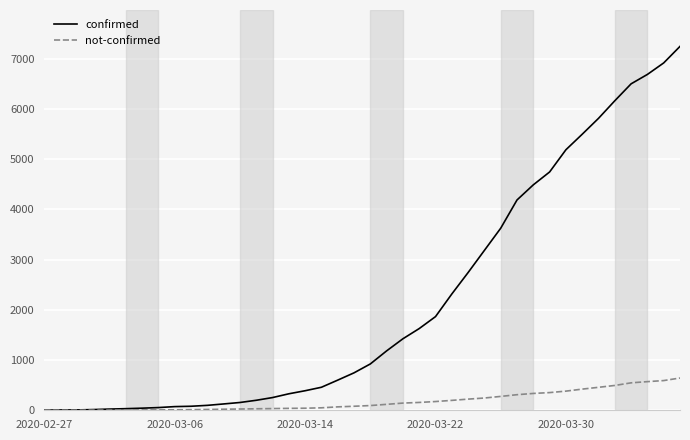

Rank the series by their maximum value, from highest to lowest.

confirmed, not-confirmed